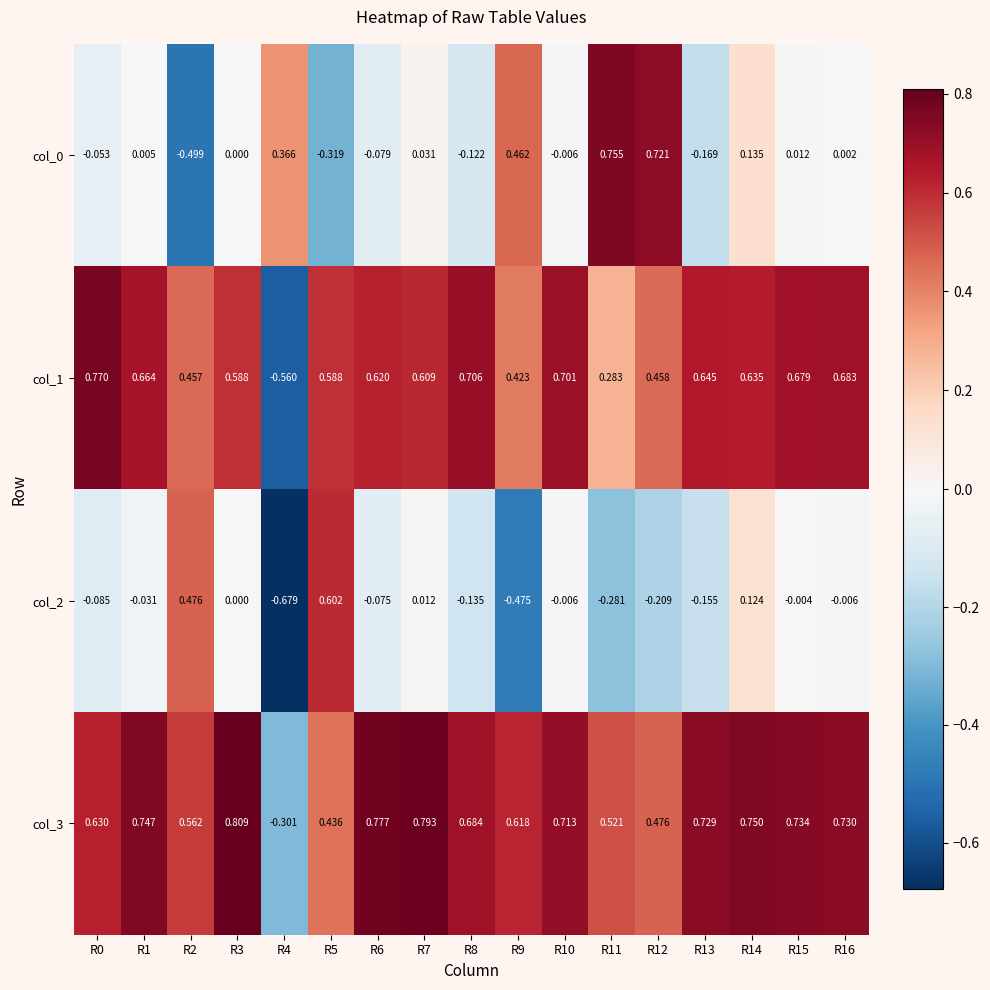

Is the value of col_0 at R13 greater than the value of col_3 at R6?

No